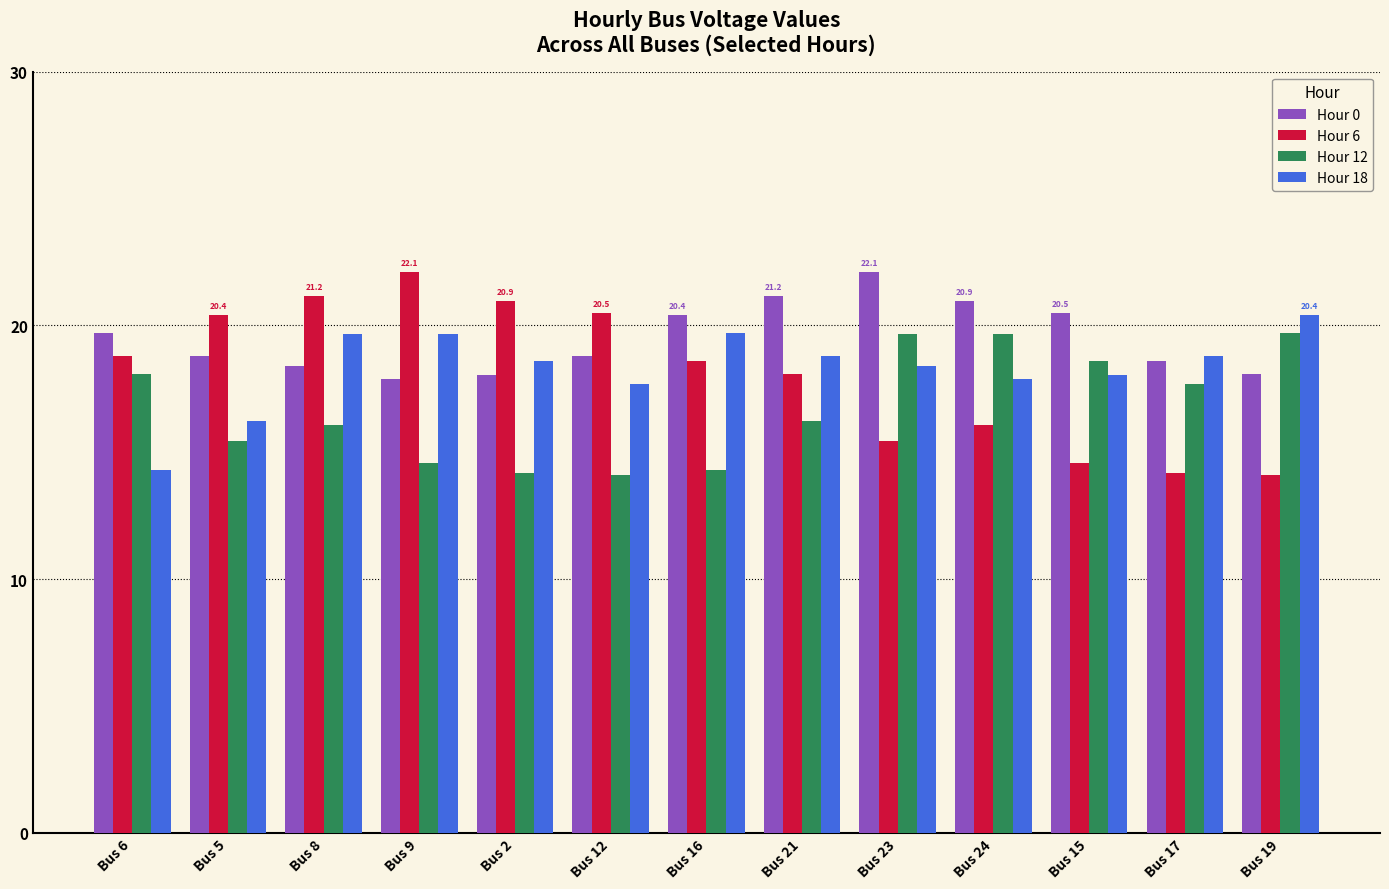

What is the difference between the highest and lowest values at Bus 24?

4.9